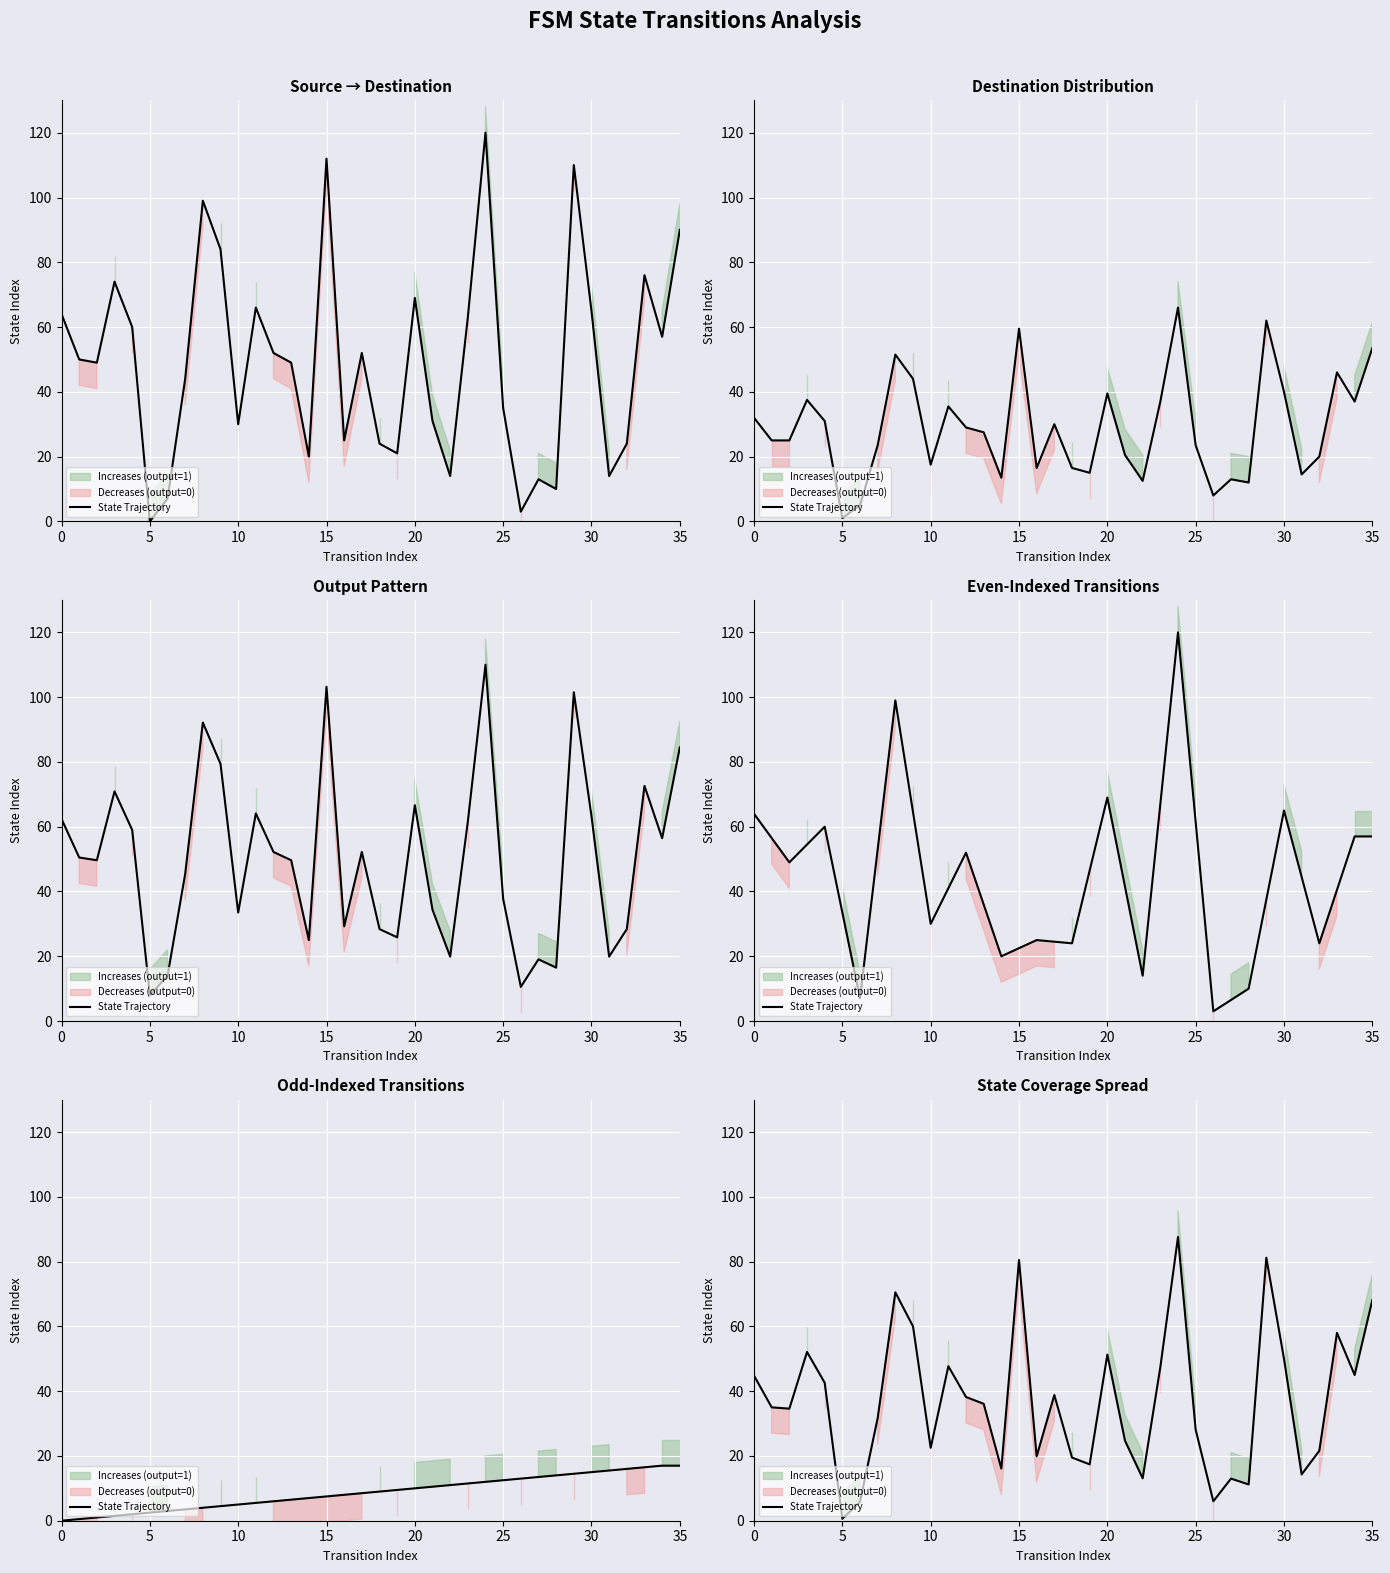

Does the chart display data point markers on the line(s)?

No